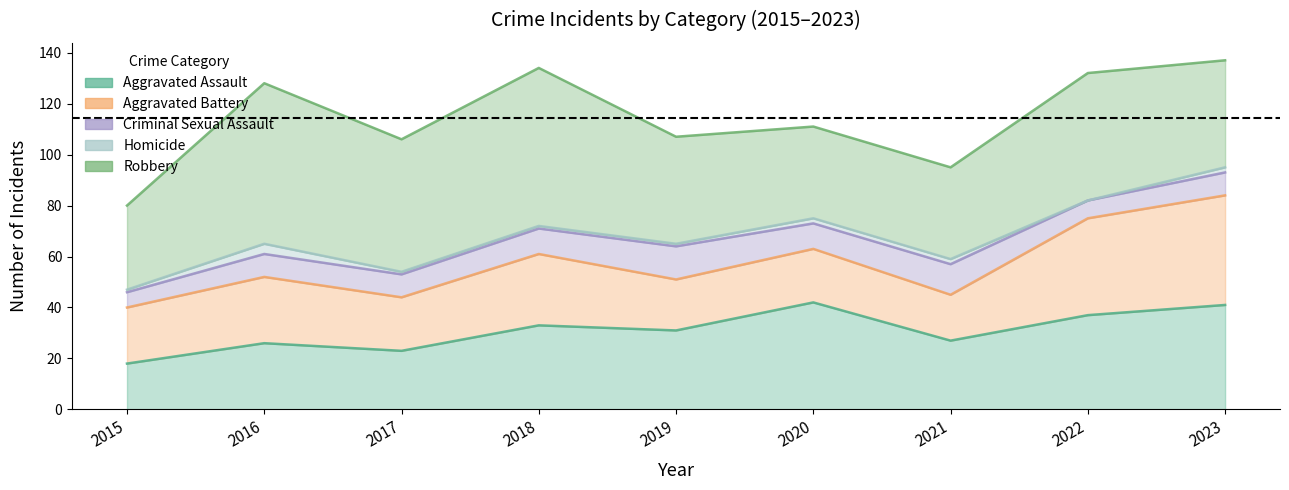

How many interior local peaks does the Aggravated Assault series have?

3